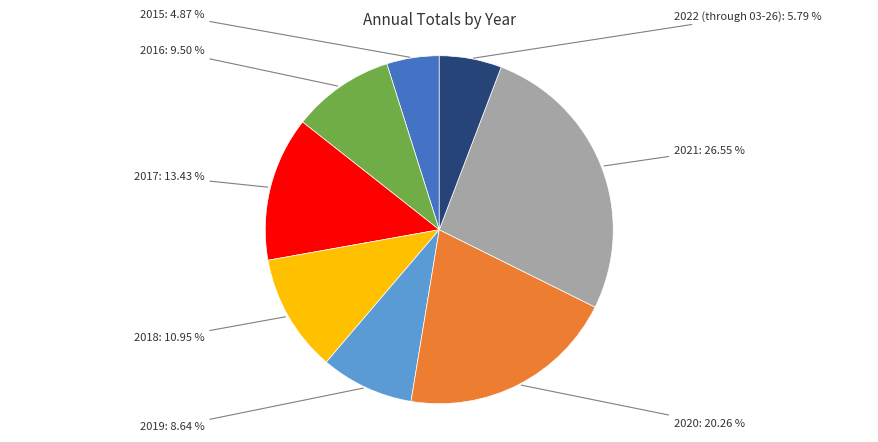

Does any single category account for the majority?

No